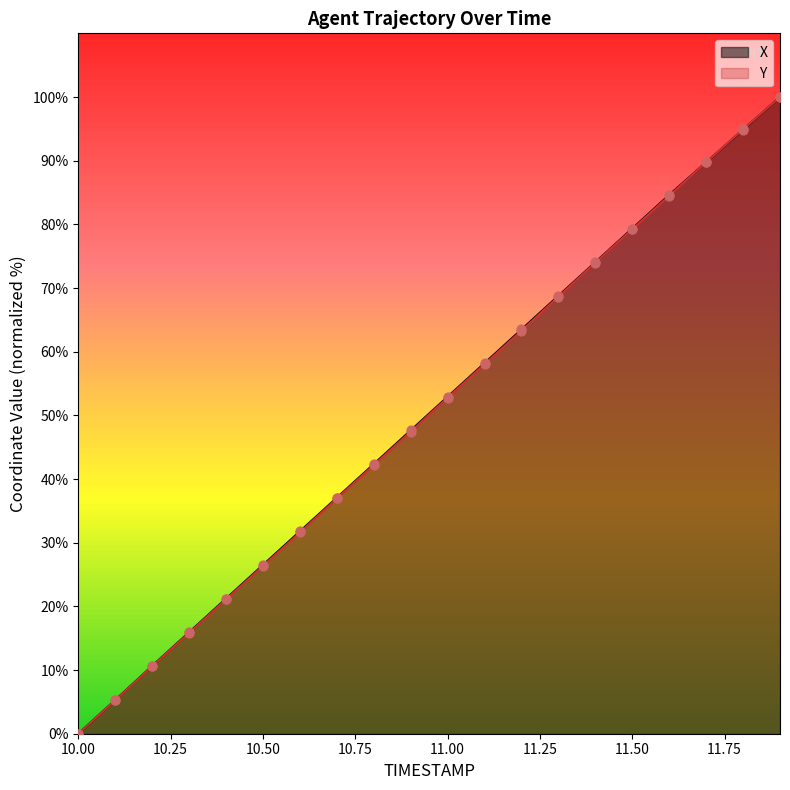

Which series reaches the minimum Y coordinate?

X